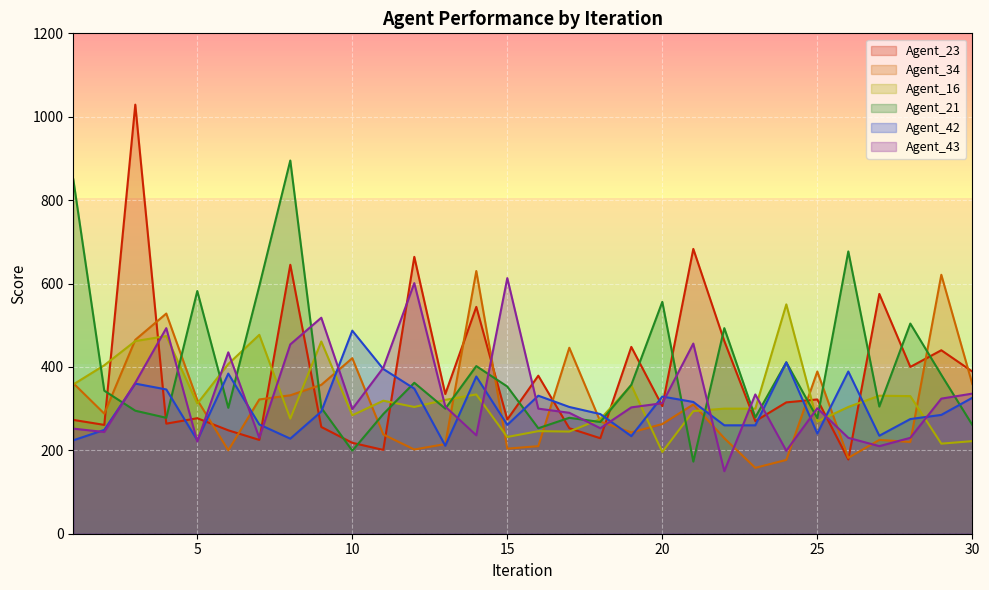

How many lines are shown in the chart?

6